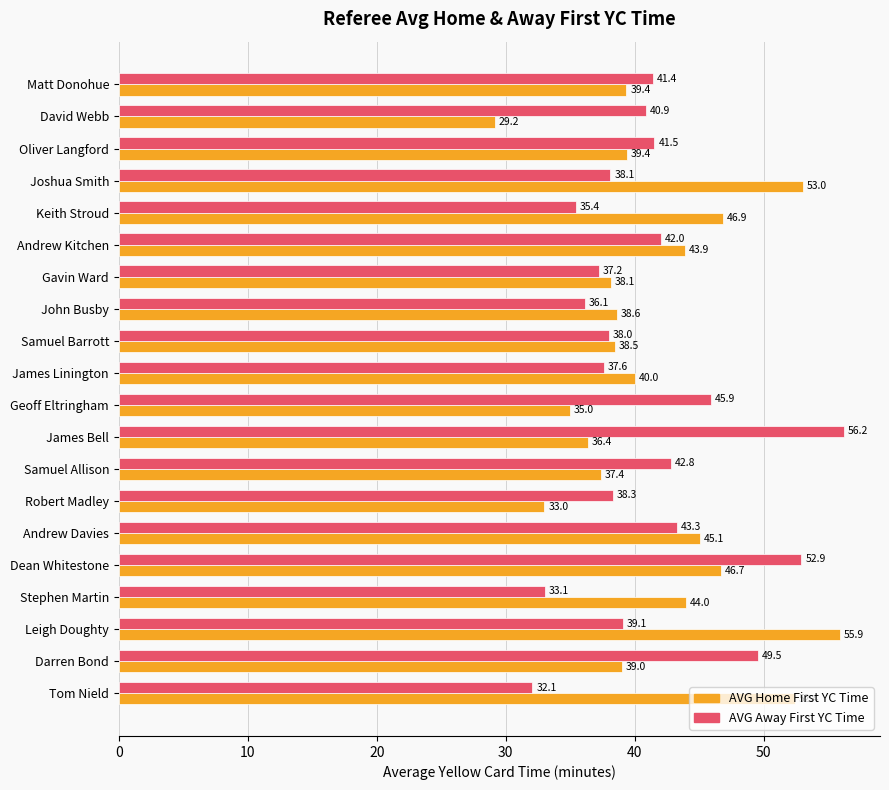

At which category is the sum across all series the highest?

Dean Whitestone